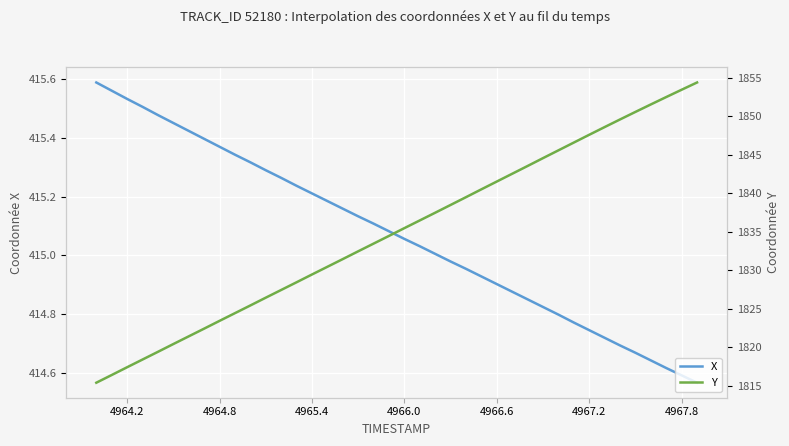

True or false: X and Y cross at least once.

False